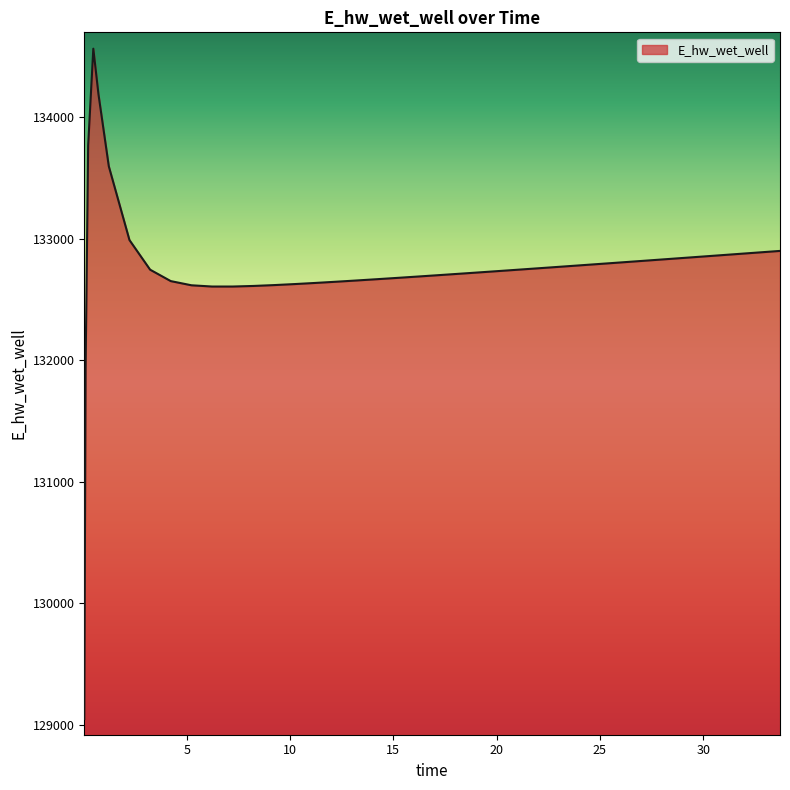

What is the smallest value displayed?

129045.9